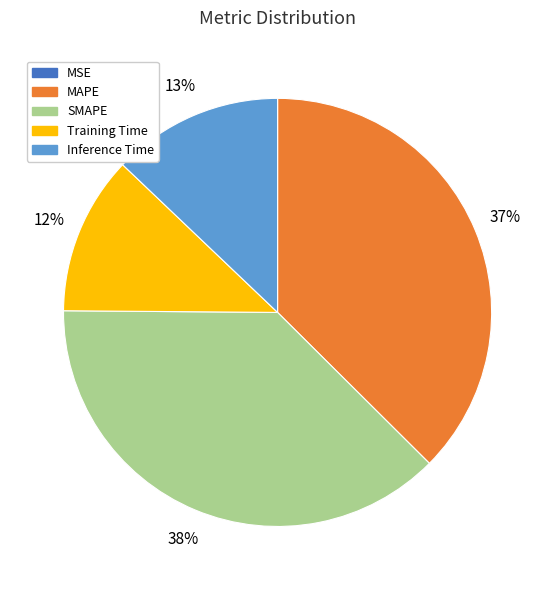

The MAPE slice represents 24% of the pie. True or false?

False